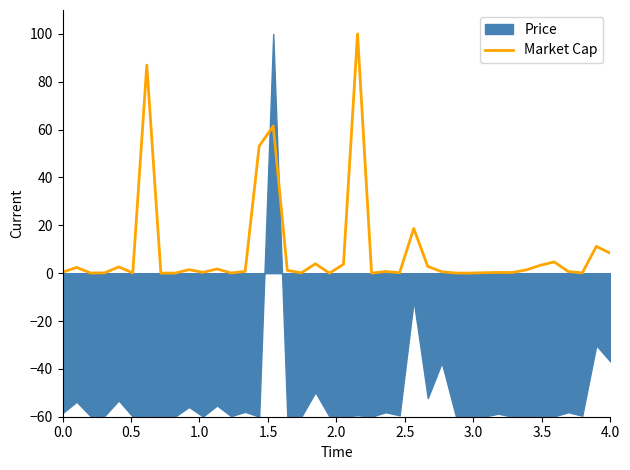

How many lines are shown in the chart?

1